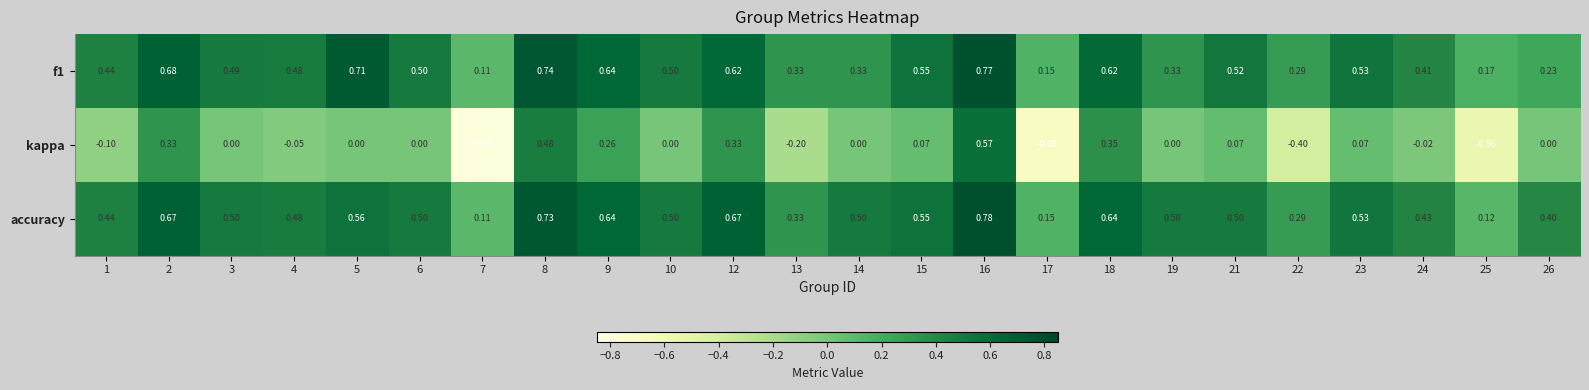

Which series has the largest total across all categories?

accuracy